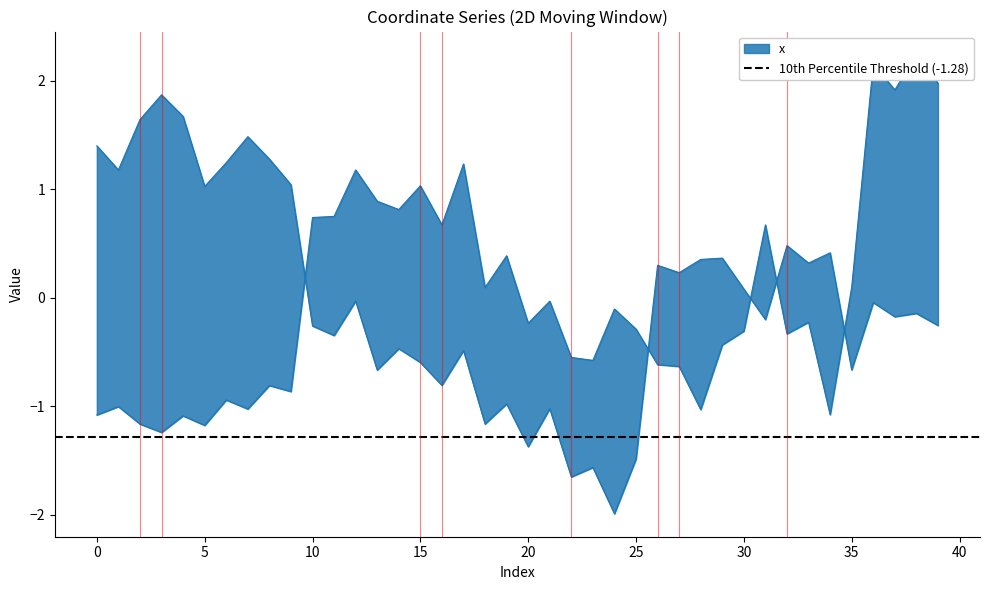

What is the value of the x point at the 19th from the left?

0.1